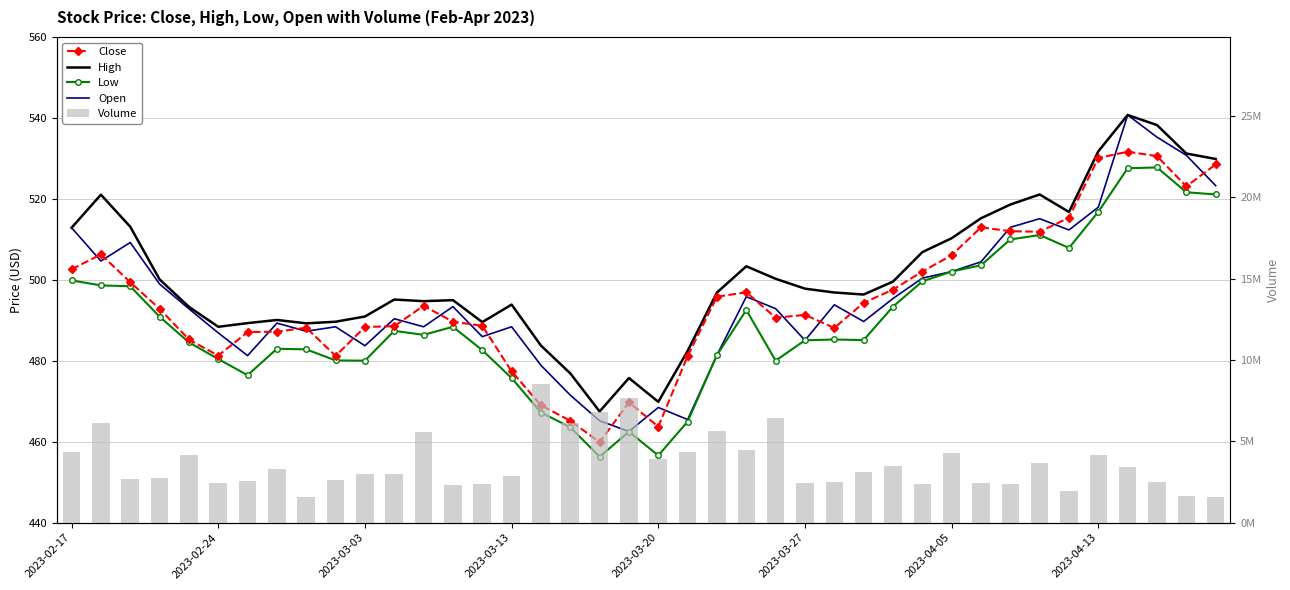

Reading left to right, what are all the values shown in this chart?

Close: 502.6	506.3	499.4	492.8	485.2	481.3	487.1	487.2	488.1	481.2	488.3	488.5	493.6	489.6	488.6	477.4	469.0	465.2	459.9	469.7	463.7	481.2	495.8	496.9	490.6	491.3	488.1	494.3	497.6	502.0	506.1	513.0	512.0	511.9	515.4	530.1	531.6	530.5	523.1	528.5
High: 512.9	521.0	513.1	500.1	493.3	488.4	489.3	490.1	489.2	489.6	490.9	495.1	494.7	495.0	489.5	493.9	483.8	476.9	467.5	475.7	469.9	482.4	496.9	503.3	500.2	497.8	496.9	496.4	499.6	506.8	510.3	515.2	518.6	521.1	516.8	531.8	540.7	538.2	531.2	529.9
Low: 499.9	498.6	498.4	490.9	484.6	480.4	476.4	483.0	482.8	480.1	480.0	487.4	486.4	488.4	482.6	475.7	467.2	463.6	456.3	462.5	456.6	465.0	481.4	492.5	480.0	485.1	485.2	485.1	493.4	499.6	502.0	503.6	510.0	511.1	507.9	516.8	527.6	527.8	521.6	521.1
Open: 512.9	504.6	509.2	498.9	492.8	486.9	481.3	489.3	487.3	488.4	483.7	490.4	488.4	493.4	485.9	488.4	478.9	471.5	465.2	462.5	468.5	465.5	481.4	495.8	492.9	485.1	493.8	489.7	495.4	500.4	502.0	504.4	513.0	515.1	512.3	517.9	540.7	535.2	530.8	523.3
Volume: 4312084.0	6129396.0	2669387.0	2728046.0	4158416.0	2436219.0	2587409.0	3271808.0	1591916.0	2618651.0	2983486.0	3007451.0	5589817.0	2336282.0	2383642.0	2849642.0	8530038.0	6095528.0	6790599.0	7640040.0	3937830.0	4363583.0	5604187.0	4489138.0	6424544.0	2412510.0	2494157.0	3137010.0	3459342.0	2394944.0	4270479.0	2416882.0	2375216.0	3671457.0	1950603.0	4153200.0	3417617.0	2514020.0	1622301.0	1561641.0